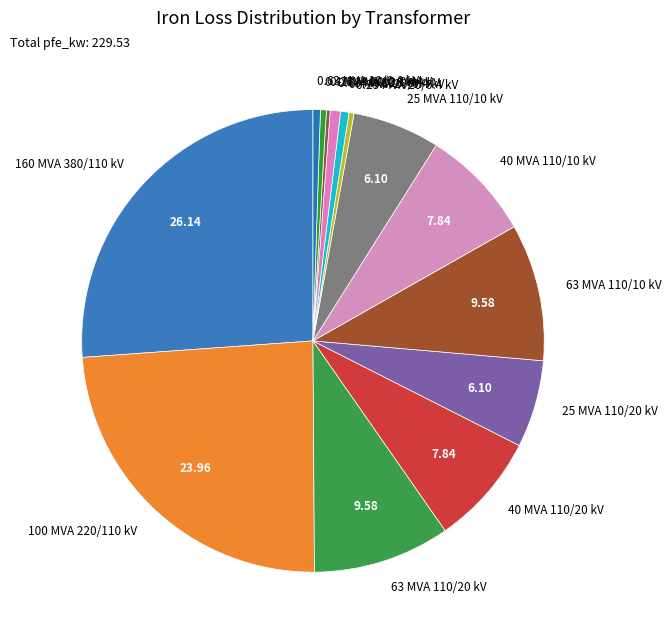

What is the largest slice in the pie chart?

160 MVA 380/110 kV